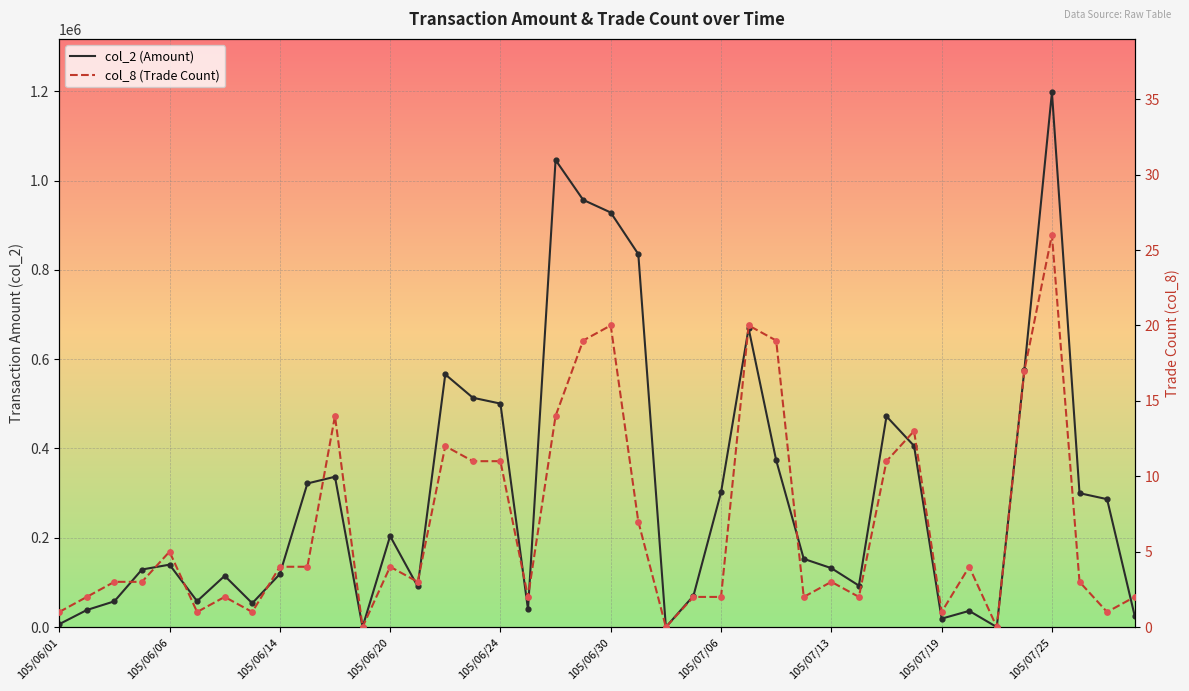

Which series has the widest spread of Y values?

col_2 (Amount)